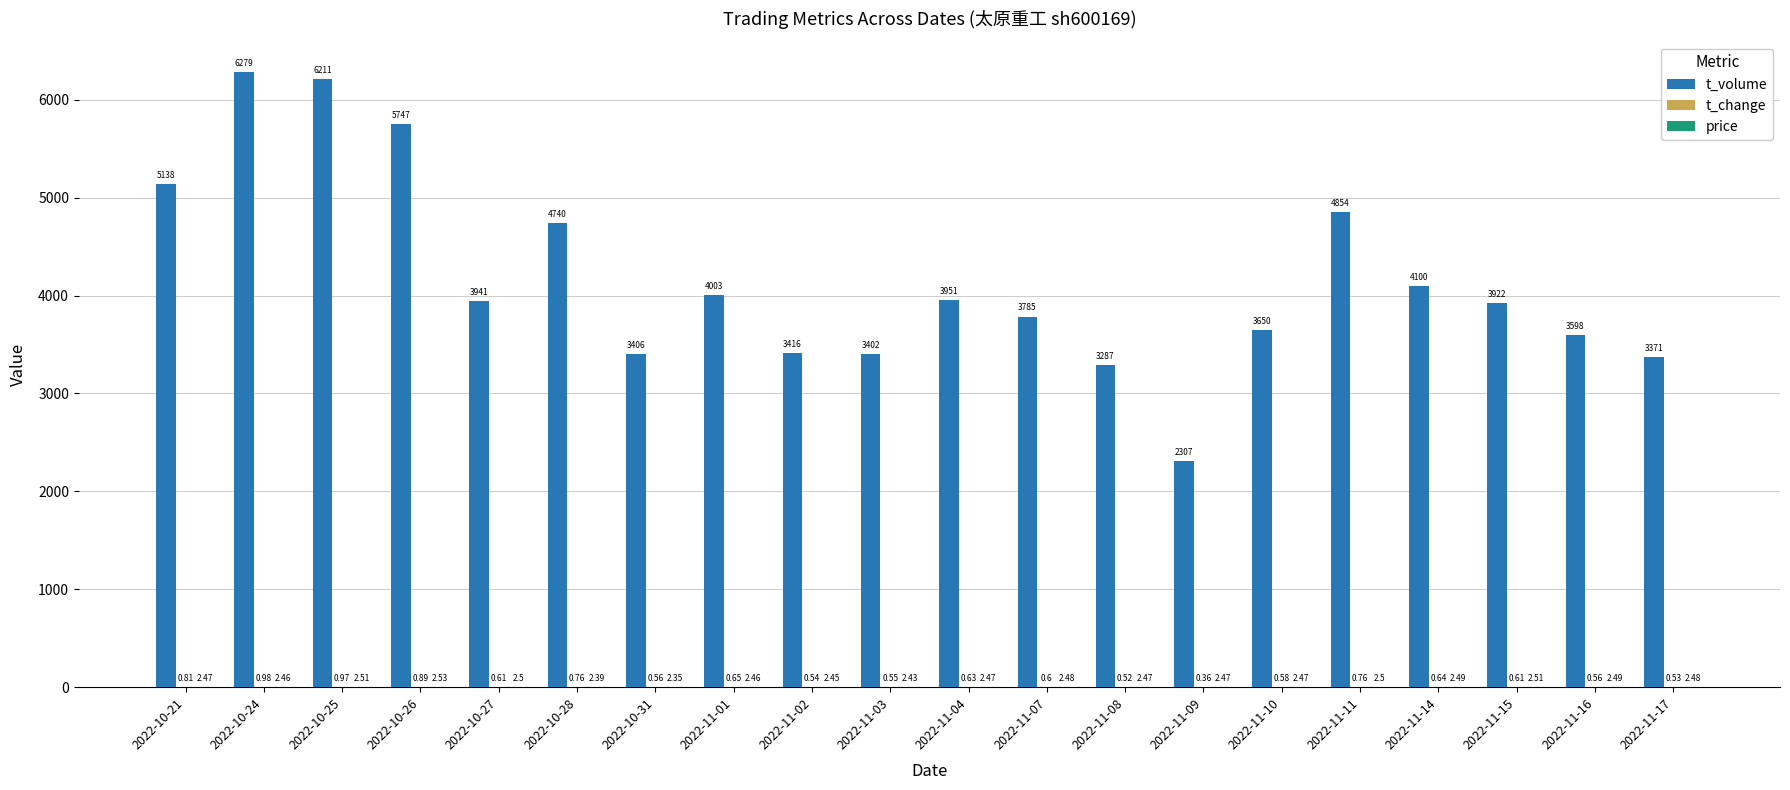

Between 2022-11-08 and 2022-11-17, which series saw the biggest shift?

t_volume